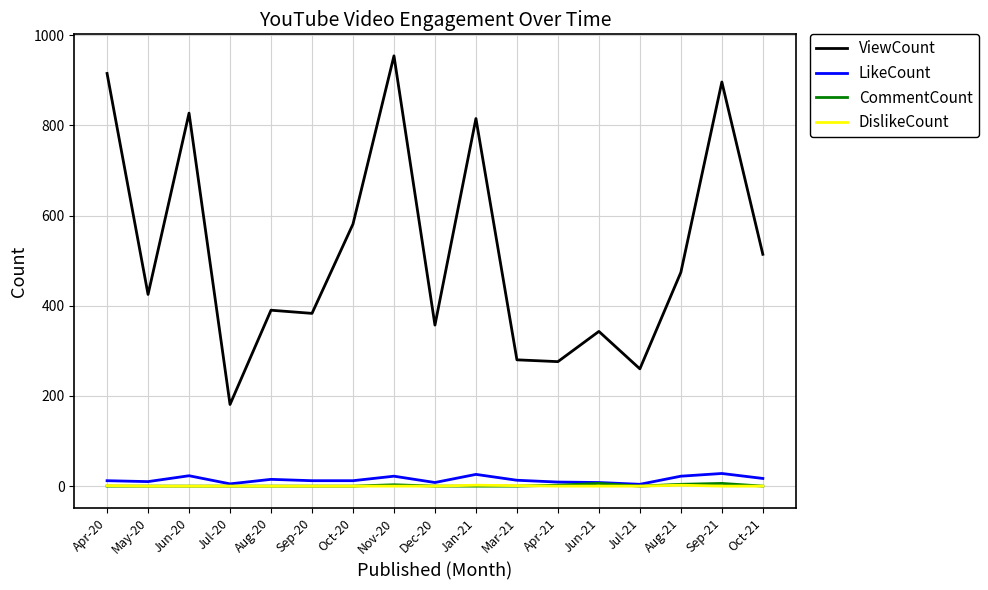

The ViewCount series shows 815 at Jan-21. True or false?

True